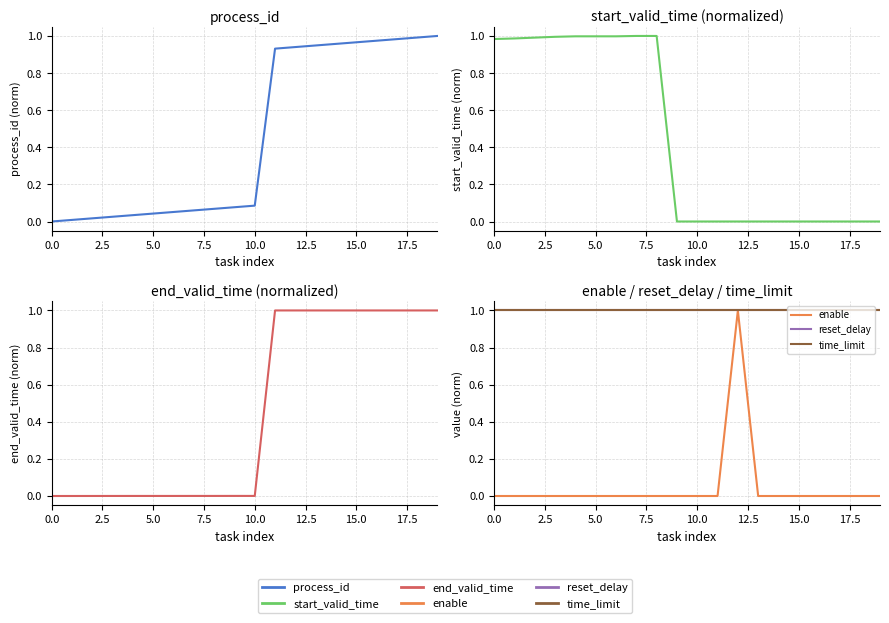

How many interior local valleys does the start_valid_time series have?

1